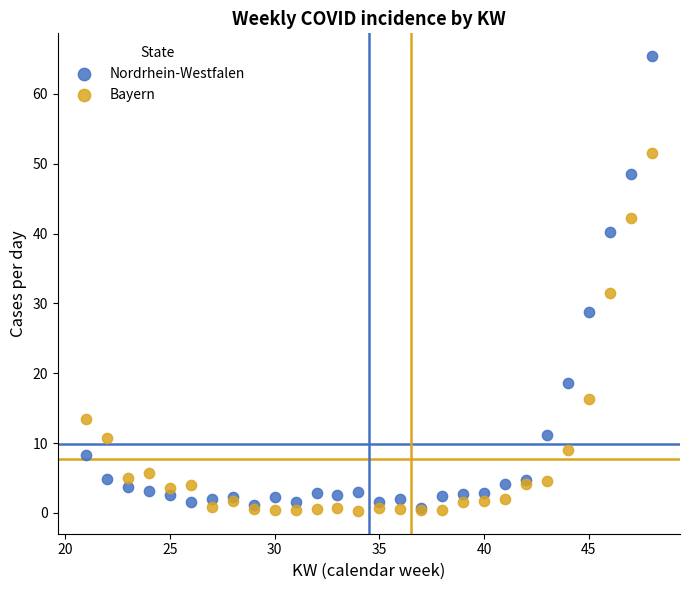

In the Bayern series, what Y value is closest to 25?

31.6